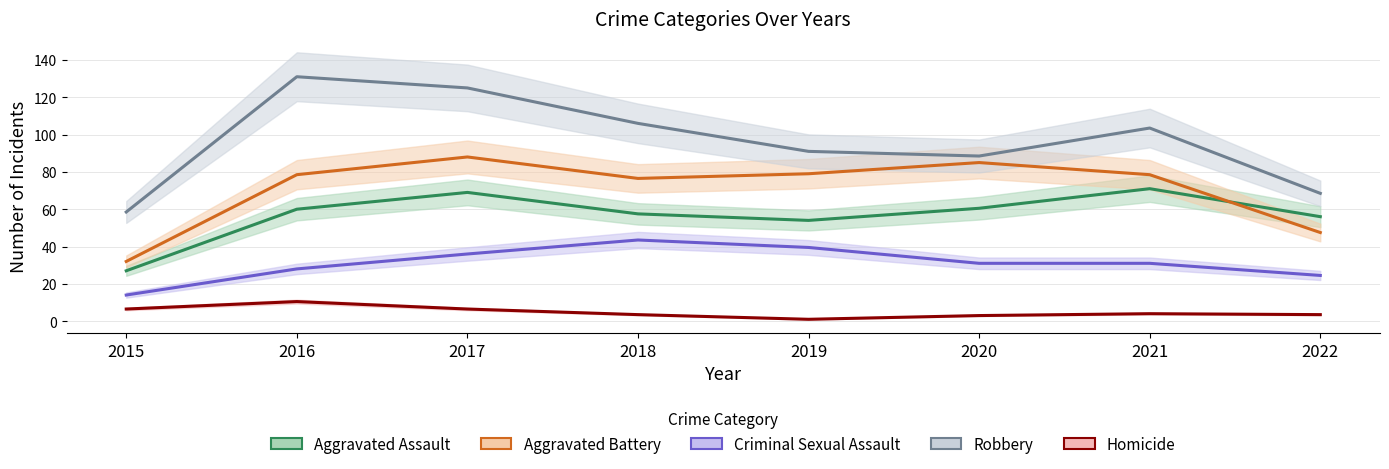

Where is the first local minimum for Aggravated Assault?

2019